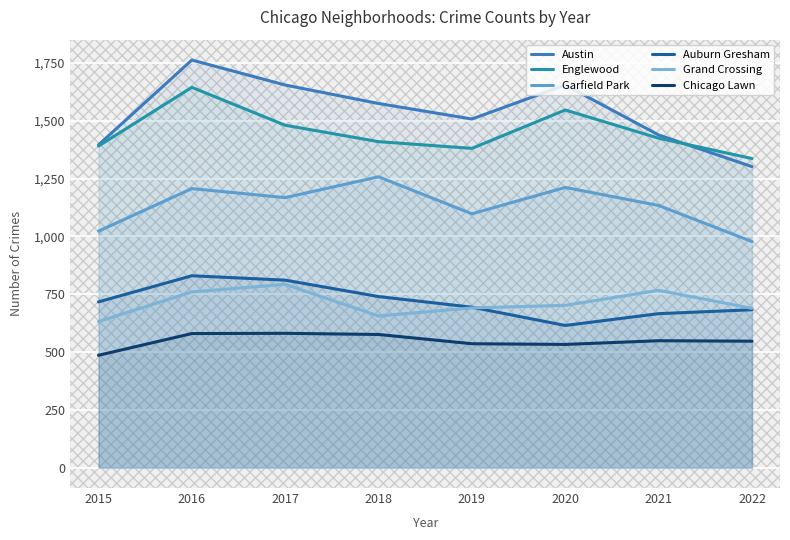

Reading left to right, list all the values displayed in this chart.

Austin: 2015=1396	2016=1763	2017=1655	2018=1575	2019=1508	2020=1655	2021=1439	2022=1302
Englewood: 2015=1391	2016=1645	2017=1481	2018=1410	2019=1381	2020=1547	2021=1425	2022=1337
Garfield Park: 2015=1023	2016=1207	2017=1168	2018=1258	2019=1098	2020=1212	2021=1134	2022=978
Auburn Gresham: 2015=717	2016=830	2017=811	2018=740	2019=694	2020=615	2021=666	2022=683
Grand Crossing: 2015=632	2016=760	2017=793	2018=656	2019=691	2020=702	2021=767	2022=689
Chicago Lawn: 2015=486	2016=580	2017=581	2018=576	2019=536	2020=533	2021=549	2022=547